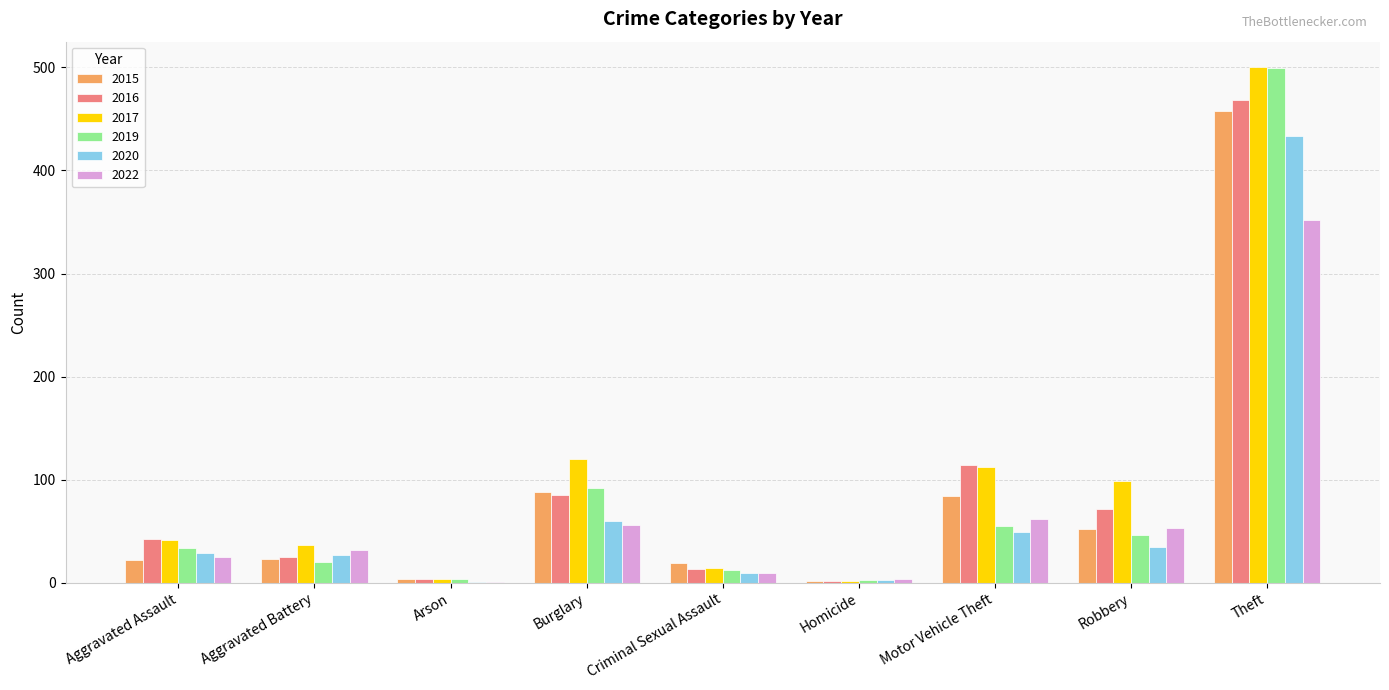

The 2022 series shows 32 at Aggravated Battery. True or false?

True